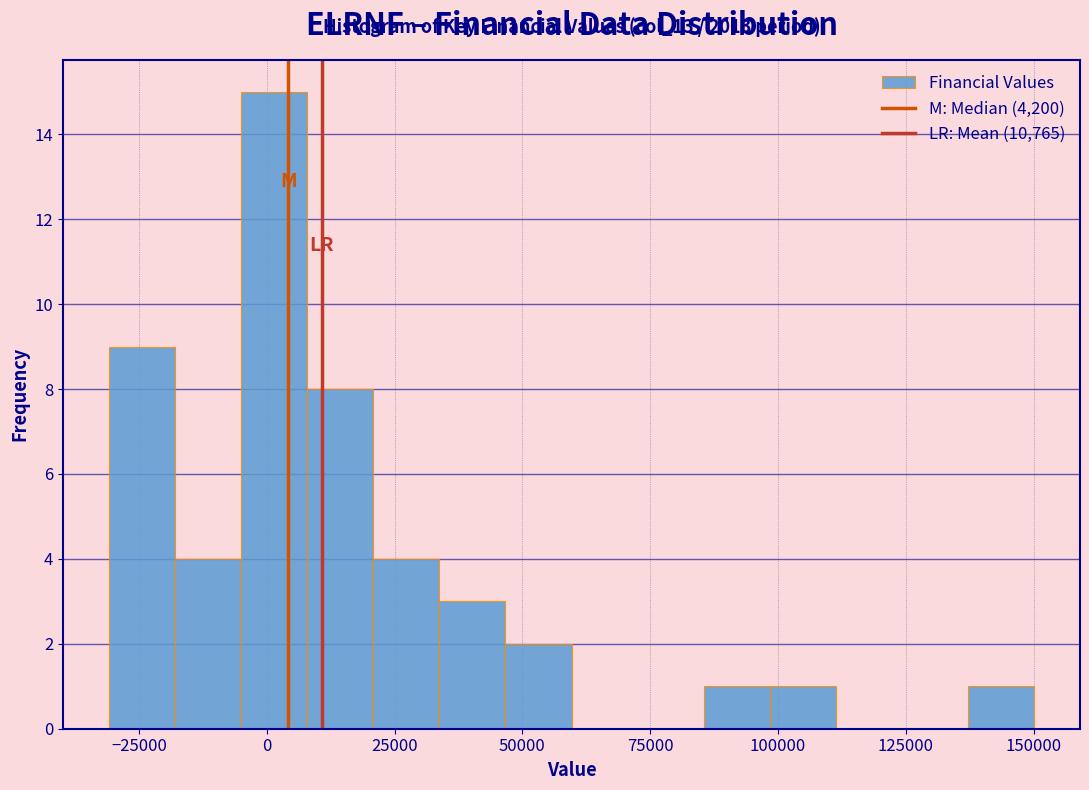

Read against the x-axis, roughly where is the centre of the tallest bar?

0